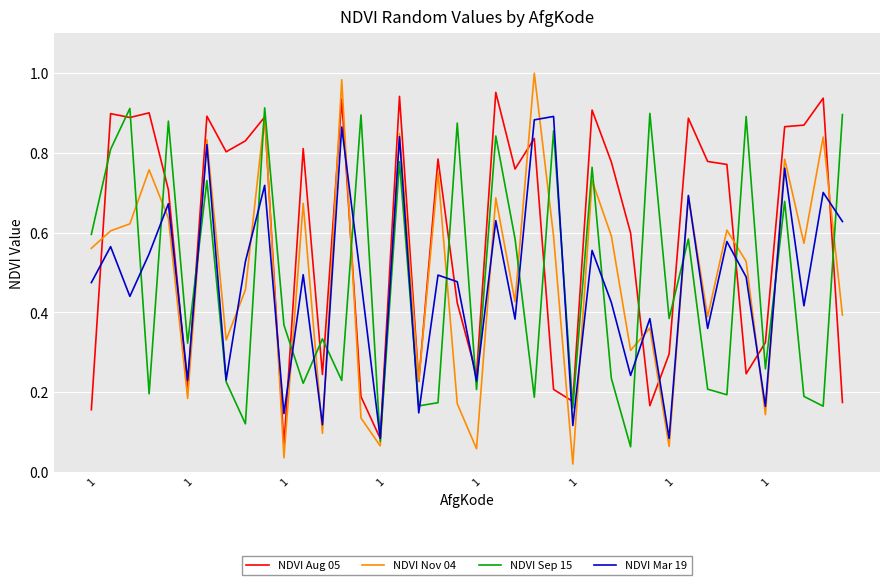

True or false: NDVI Sep 15 has more than 1 points higher than both neighbors.

True